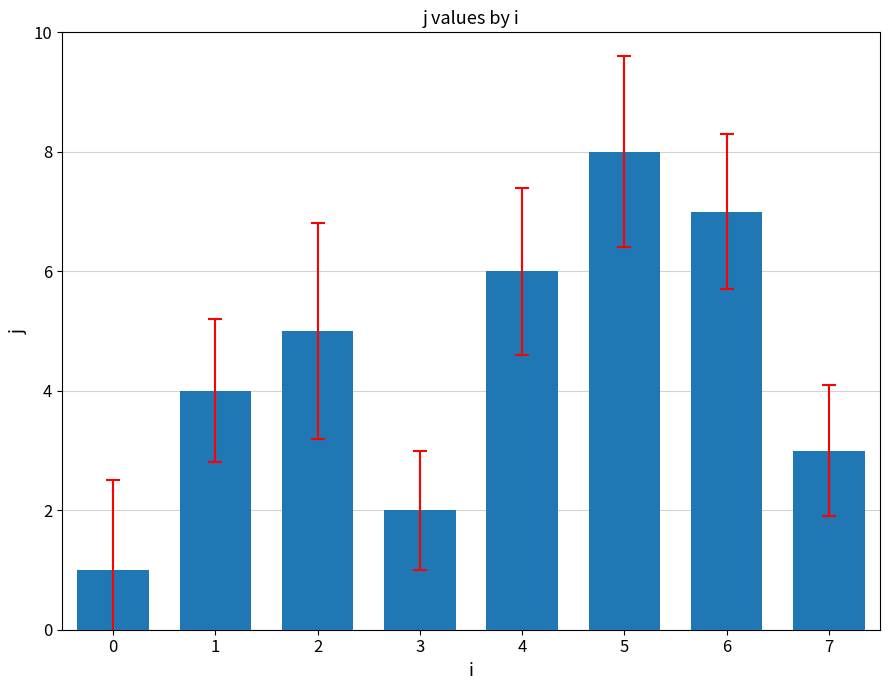

Reading left to right, what are all the values shown in this chart?

0=1	1=4	2=5	3=2	4=6	5=8	6=7	7=3